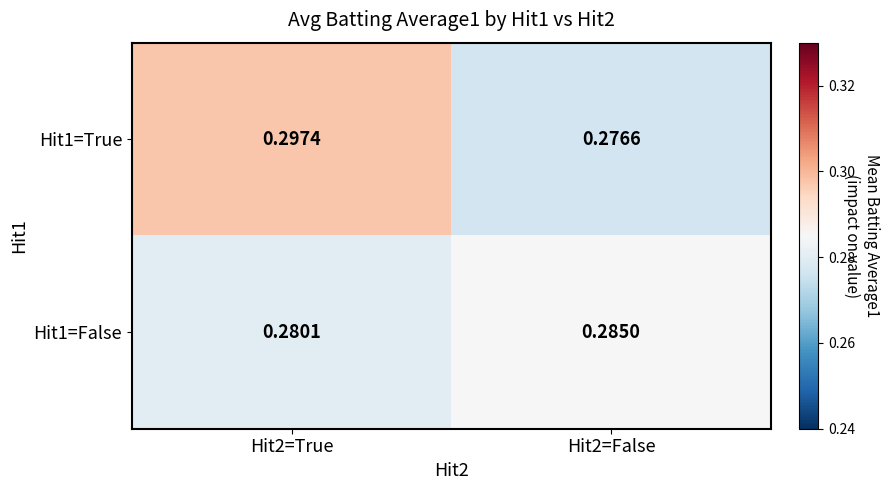

Is the value of Hit1=True at Hit2=True greater than the value of Hit1=False at Hit2=True?

Yes